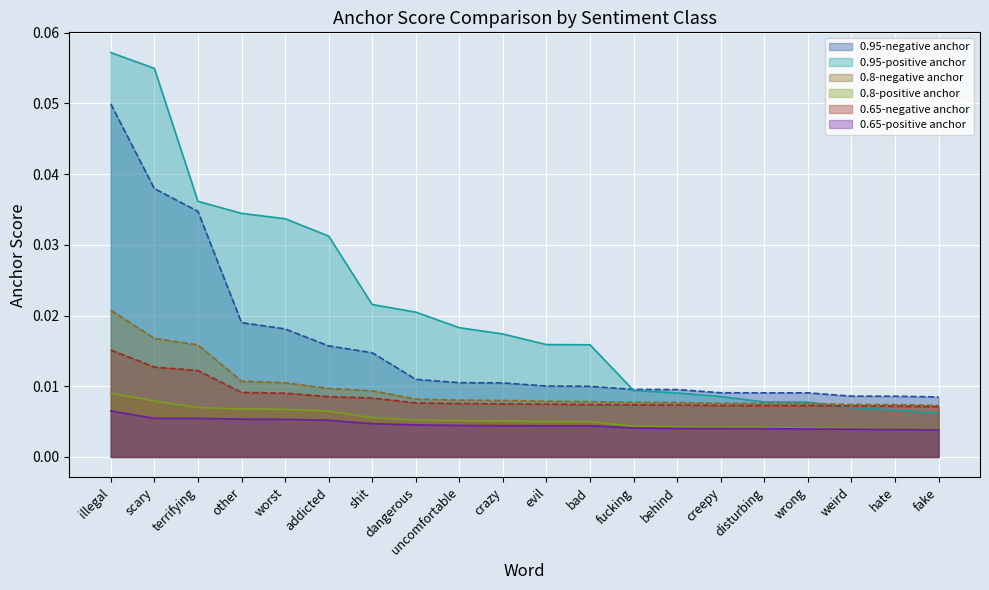

Which series has the largest range (max minus min)?

0.95-positive anchor